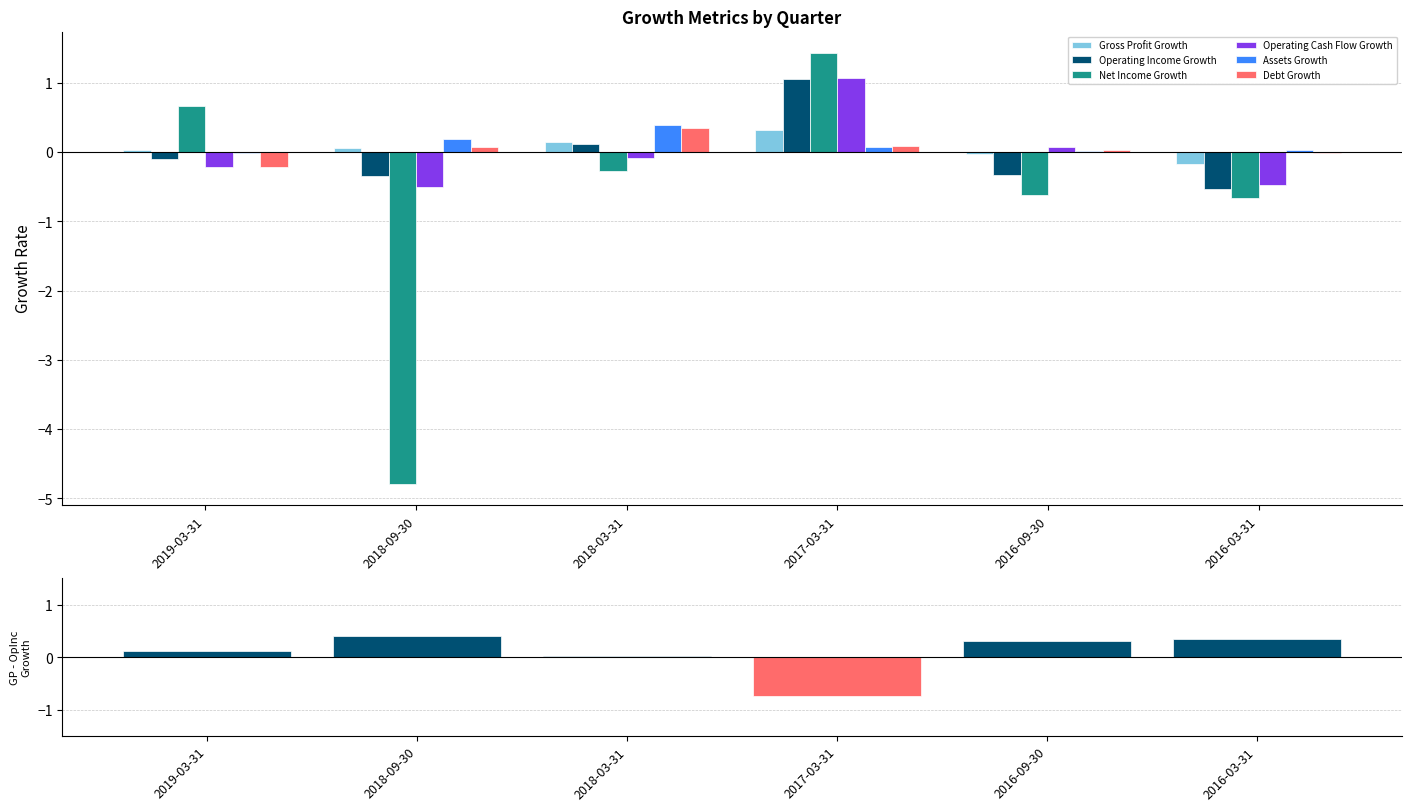

At how many categories does at least one series exceed -2?

6